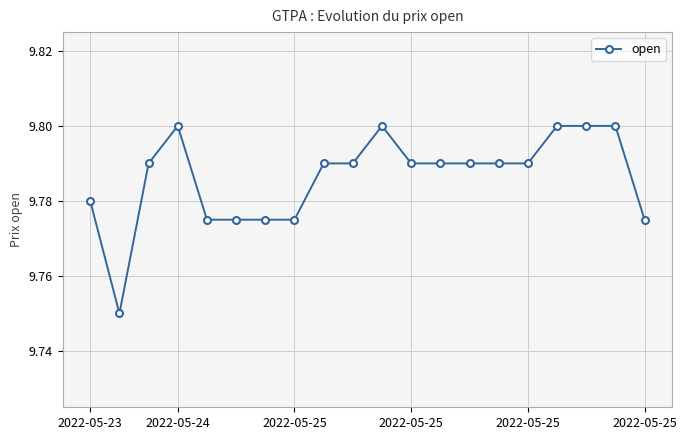

What is the sum of all values?

195.7